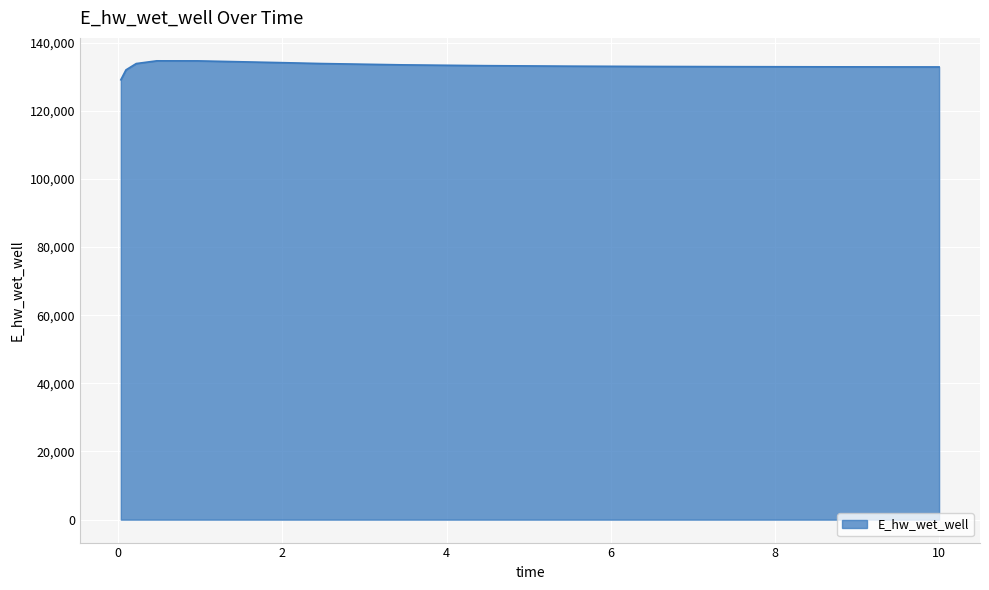

What is the smallest value displayed?

129071.9